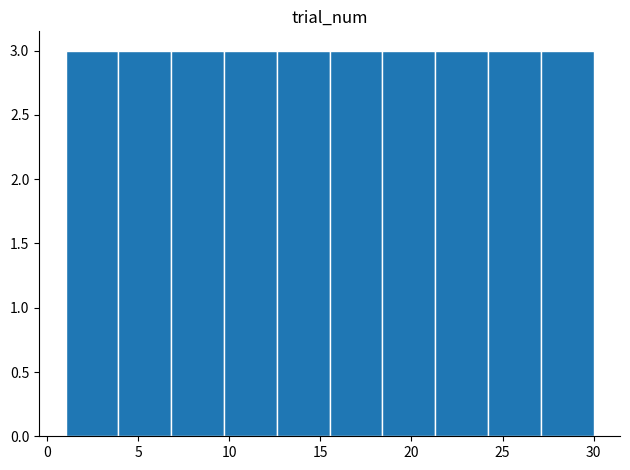

How tall is the bar that spans 9.7 to 12.6 on the x-axis? Neither the bar edges nor the heights are printed on the chart, so give them approximately, as read against the axes.

3